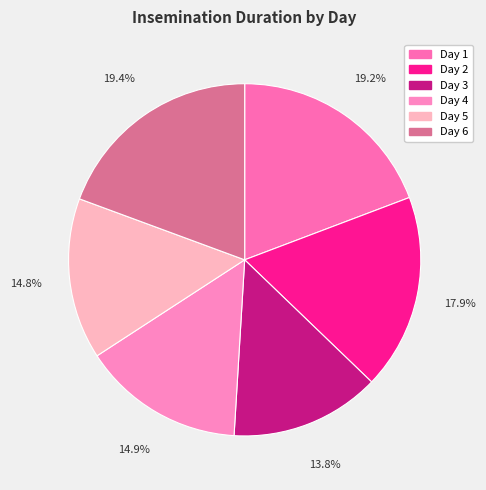

How many segments does this pie chart have?

6